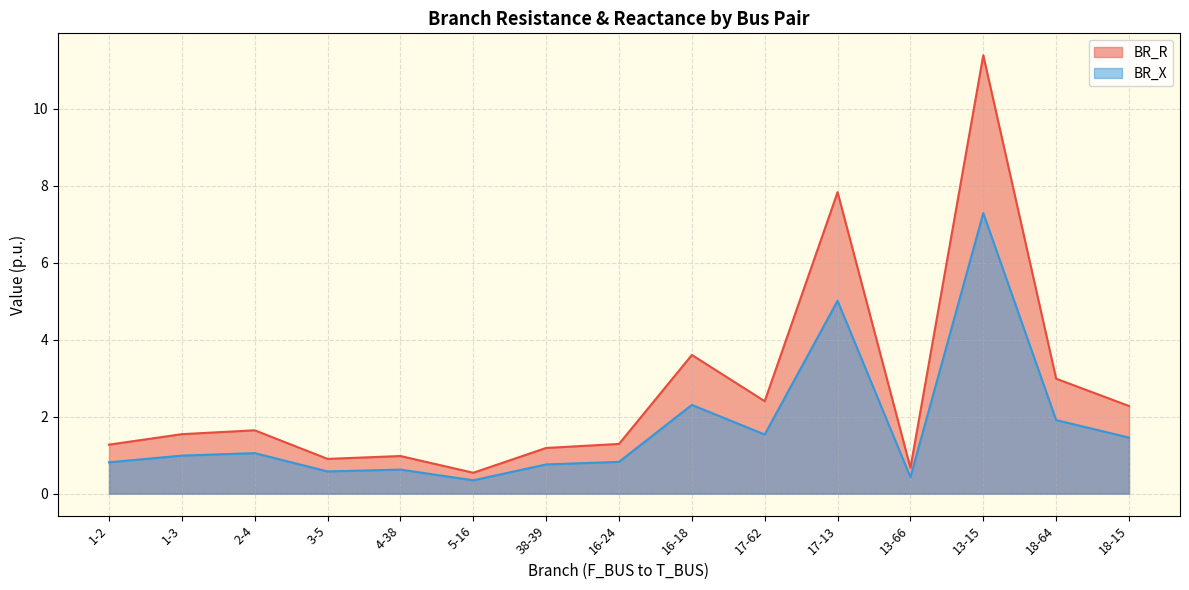

What position from the right is 16-24?

8